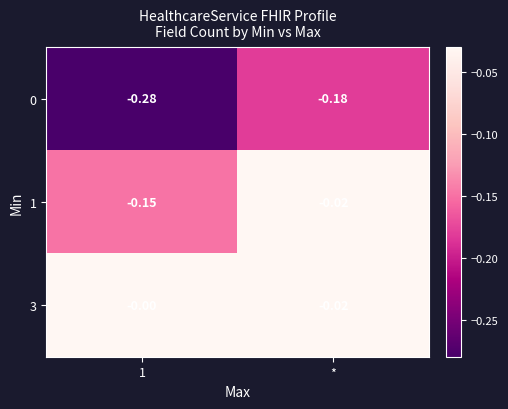

Where is 1 nearest to the value 0?

*